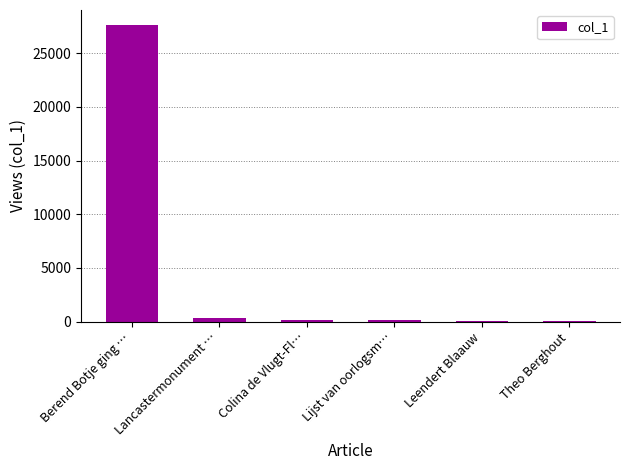

Which has a higher value, Lijst van oorlogsm… or Berend Botje ging …?

Berend Botje ging …